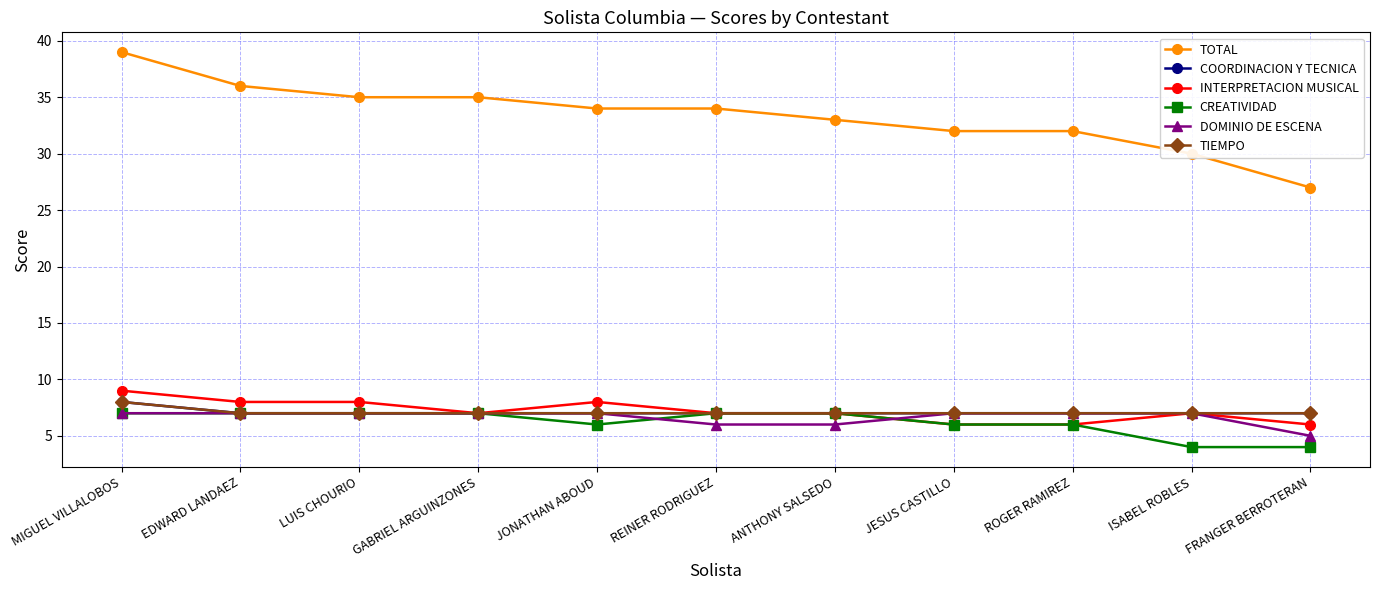

The value of TOTAL at ROGER RAMIREZ is 46. True or false?

False